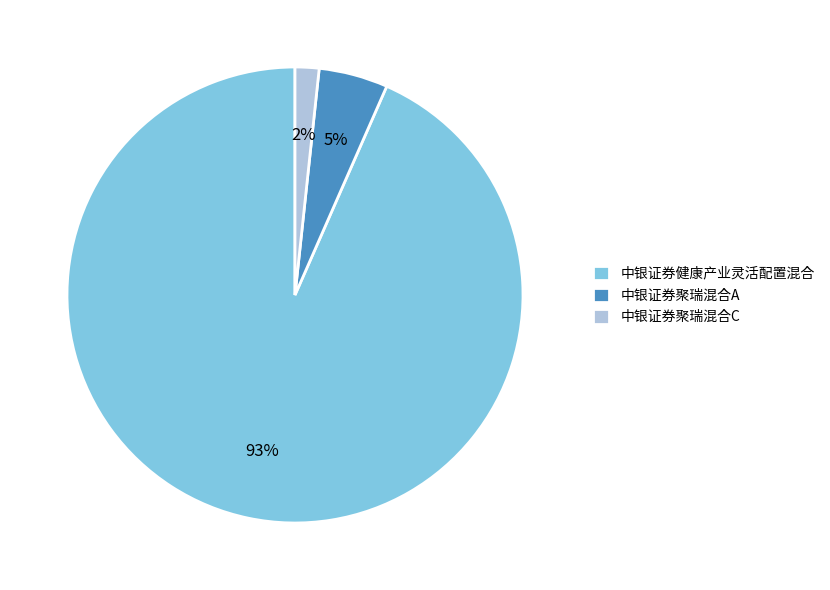

Combined, do 中银证券聚瑞混合A and 中银证券健康产业灵活配置混合 account for over 50%?

Yes